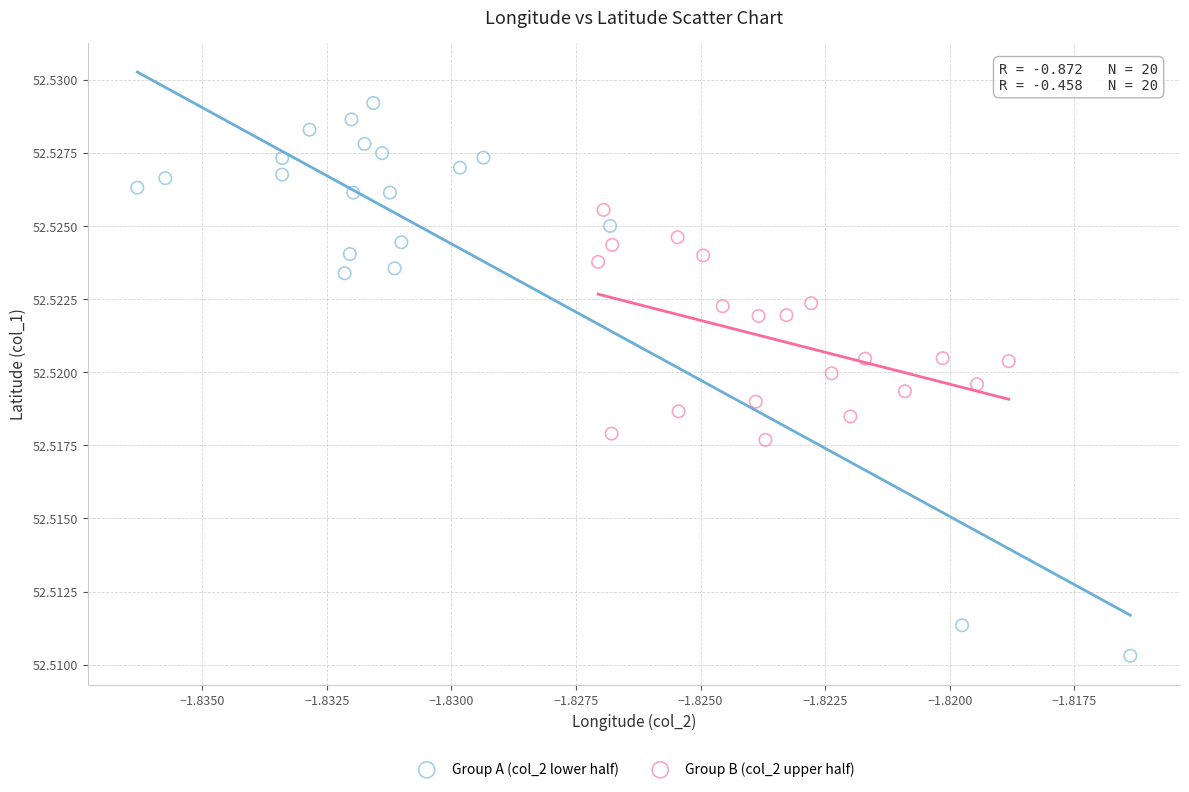

Which series reaches the maximum Y coordinate?

Group A (col_2 lower half)